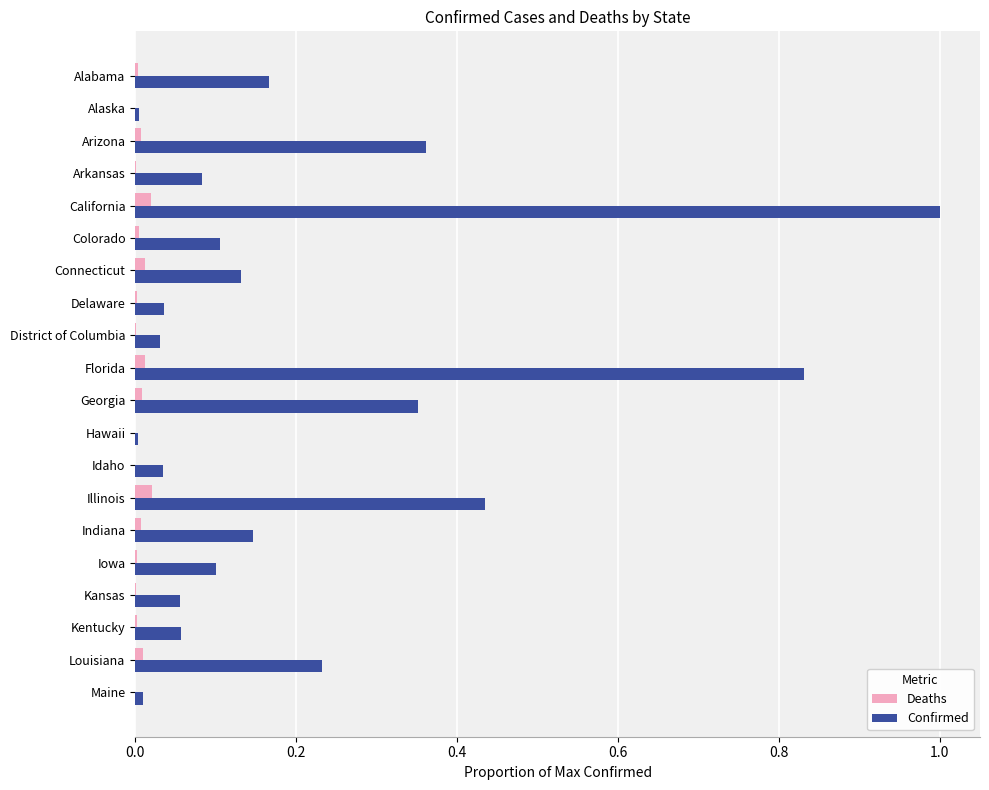

What are all the series names shown in the legend?

Deaths, Confirmed